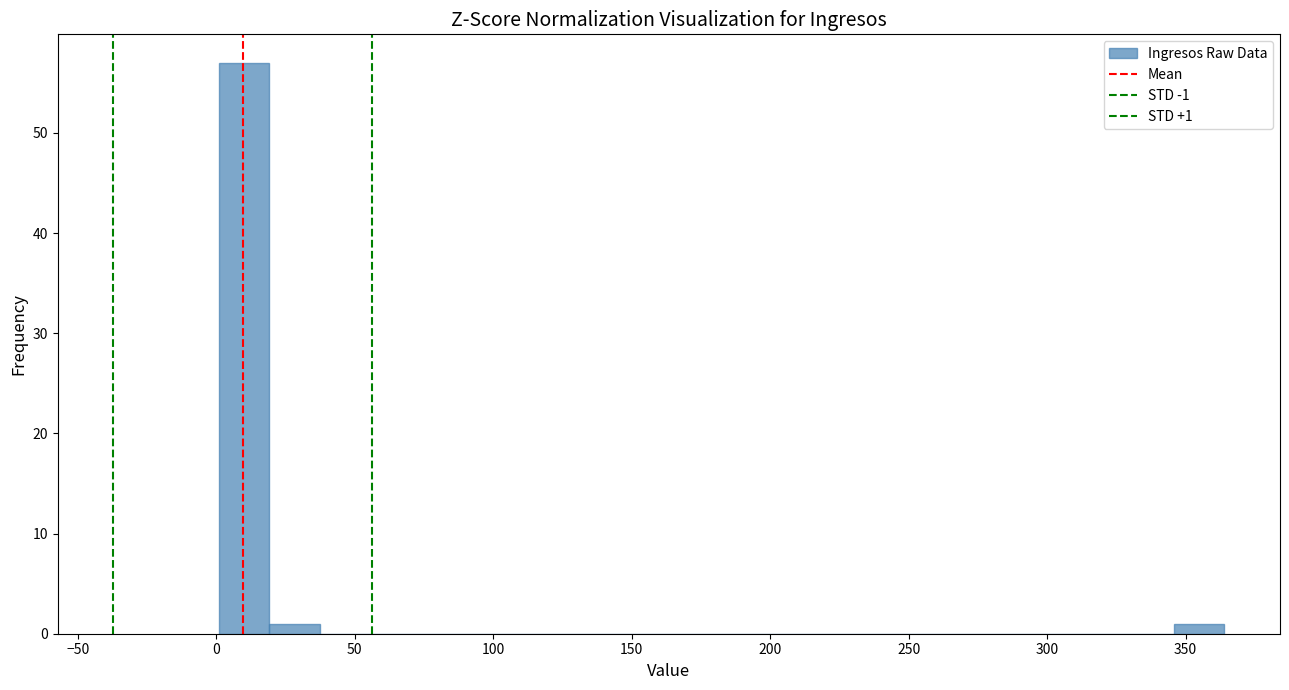

Read against the x-axis, roughly where is the centre of the tallest bar?

10